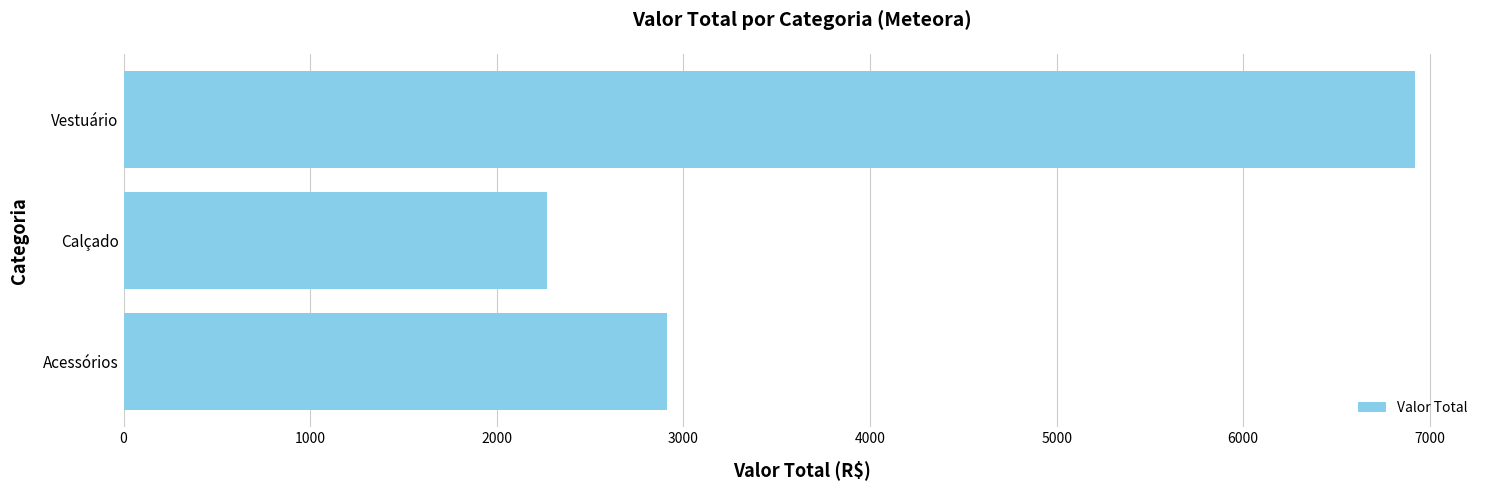

How many values are below 2913?

1